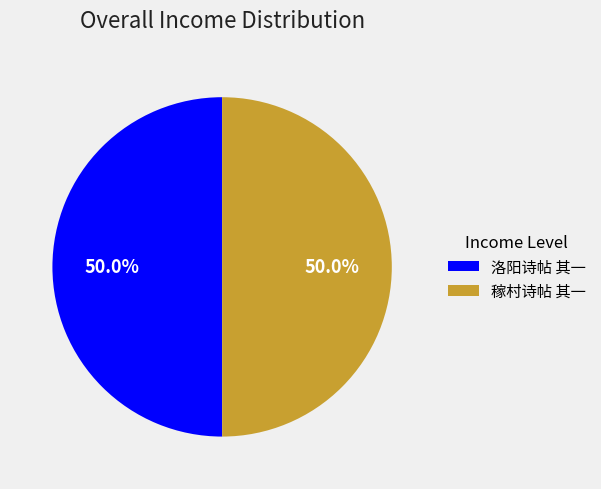

Approximately how many times larger is the value at 稼村诗帖 其一 compared to 洛阳诗帖 其一?

1.0